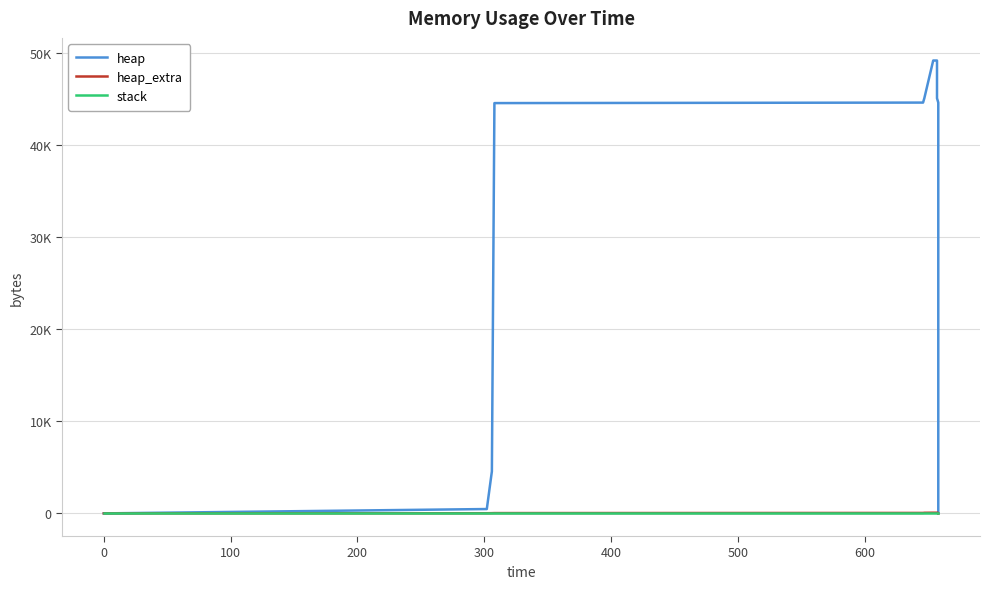

How many heap_extra values are between 16 and 64?

9